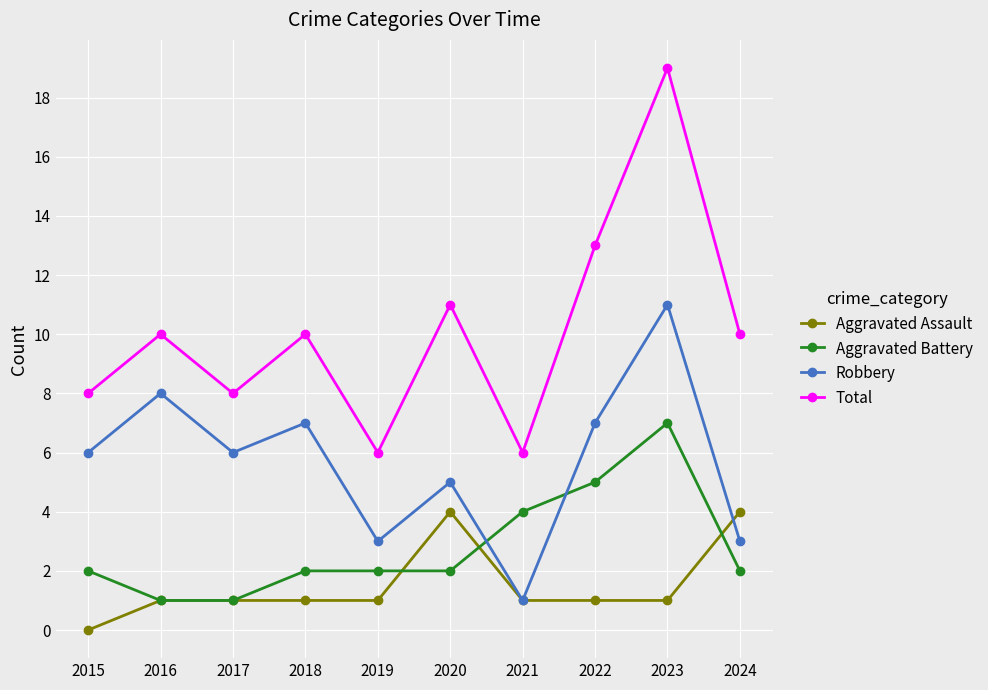

List the series in order of their peak value, lowest first.

Aggravated Assault, Aggravated Battery, Robbery, Total